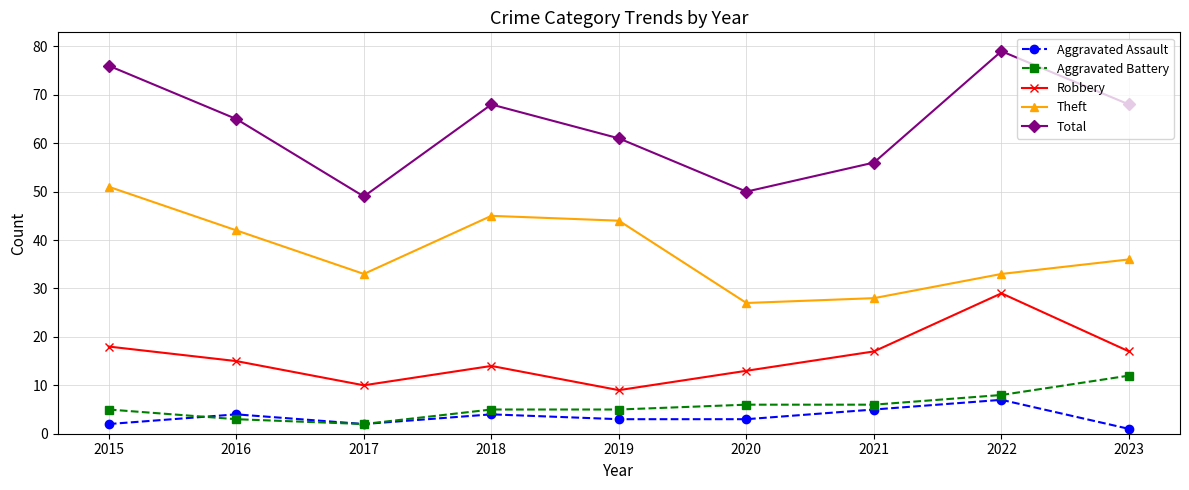

What are all the series names shown in the legend?

Aggravated Assault, Aggravated Battery, Robbery, Theft, Total